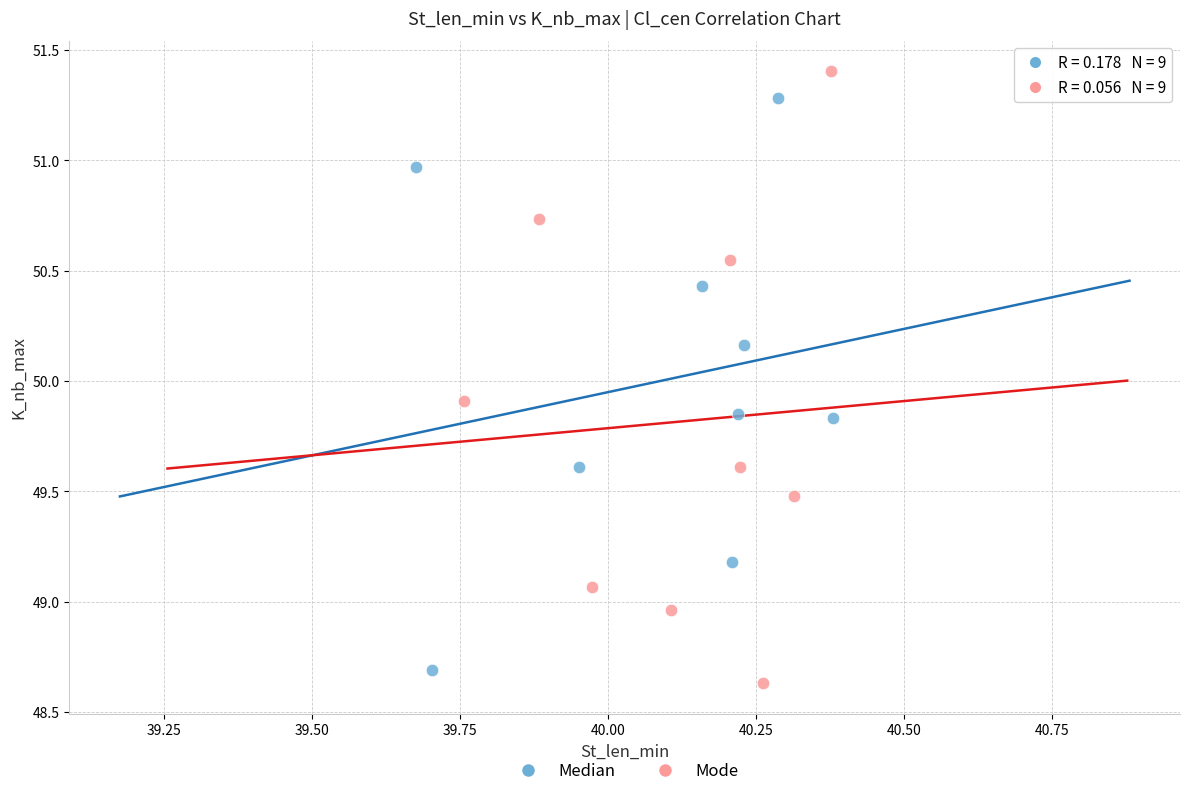

Which series reaches the maximum Y coordinate?

Mode